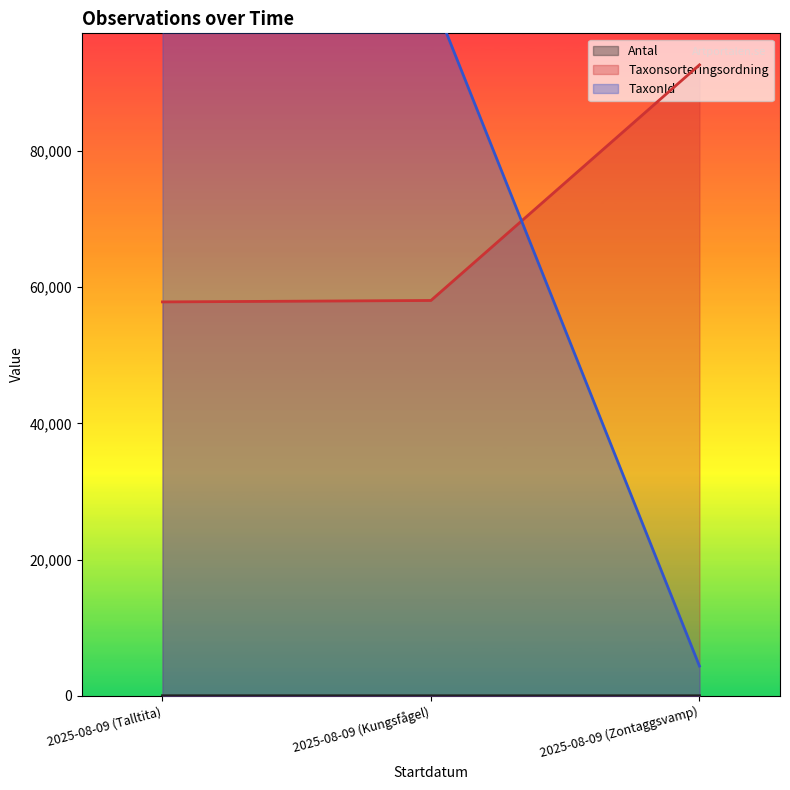

Is the value of Taxonsorteringsordning at 2025-08-09 (Talltita) greater than the value of TaxonId at 2025-08-09 (Kungsfågel)?

No